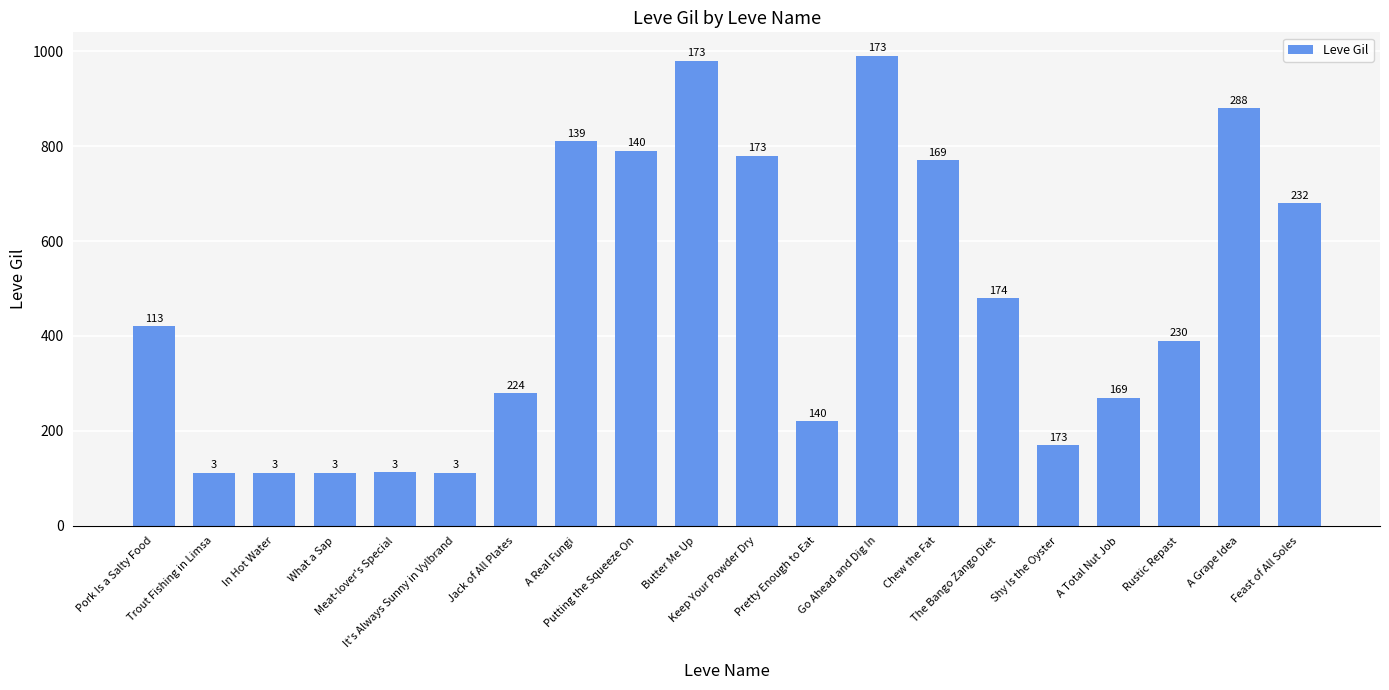

Does the chart contain any negative values?

No